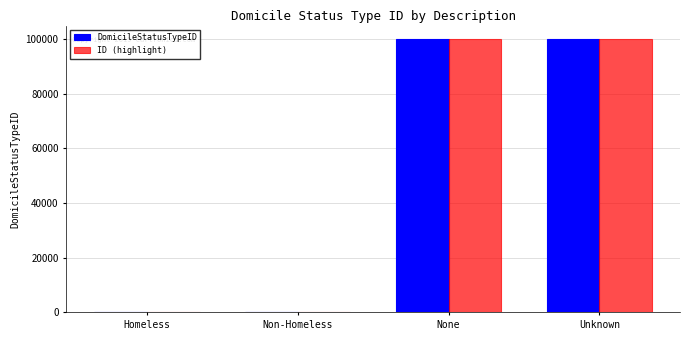

What is the total value across all series at None?

199996